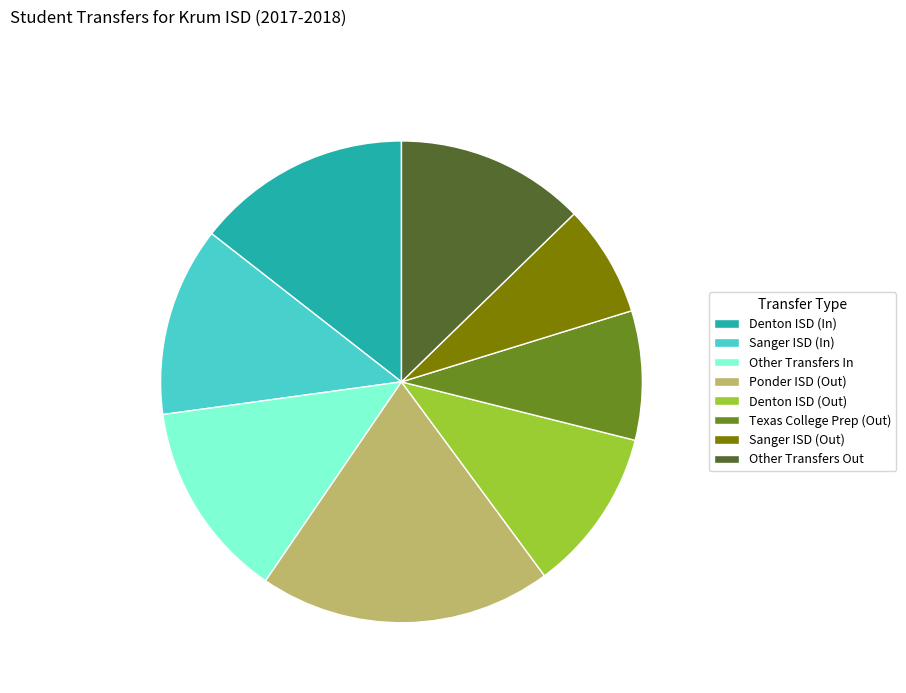

Is the sum of Sanger ISD (Out) and Sanger ISD (In) greater than half?

No